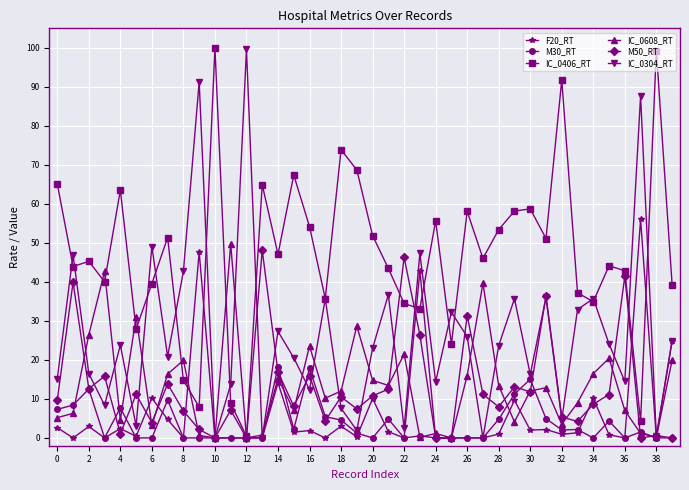

What is the average value of the IC_0406_RT series?

47.1